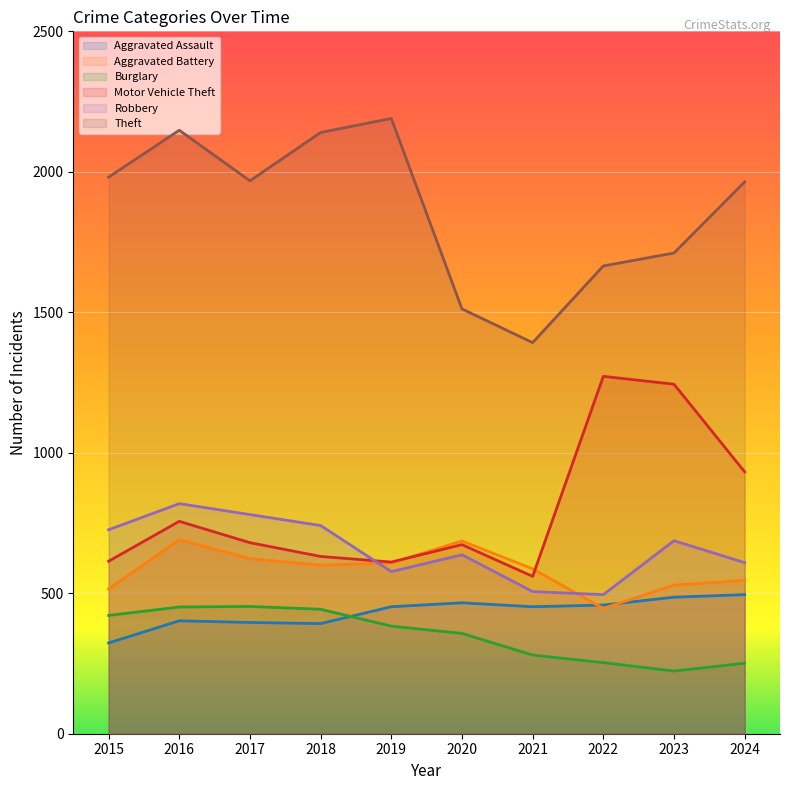

Reading right to left, list all the values displayed in this chart.

Aggravated Assault: 495	486	458	452	466	452	392	396	402	323
Aggravated Battery: 546	529	446	587	686	608	600	623	691	515
Burglary: 251	223	253	280	357	383	443	453	451	421
Motor Vehicle Theft: 932	1244	1272	560	673	611	631	680	756	614
Robbery: 609	687	495	506	637	577	741	780	819	726
Theft: 1964	1711	1665	1392	1512	2190	2140	1968	2148	1981